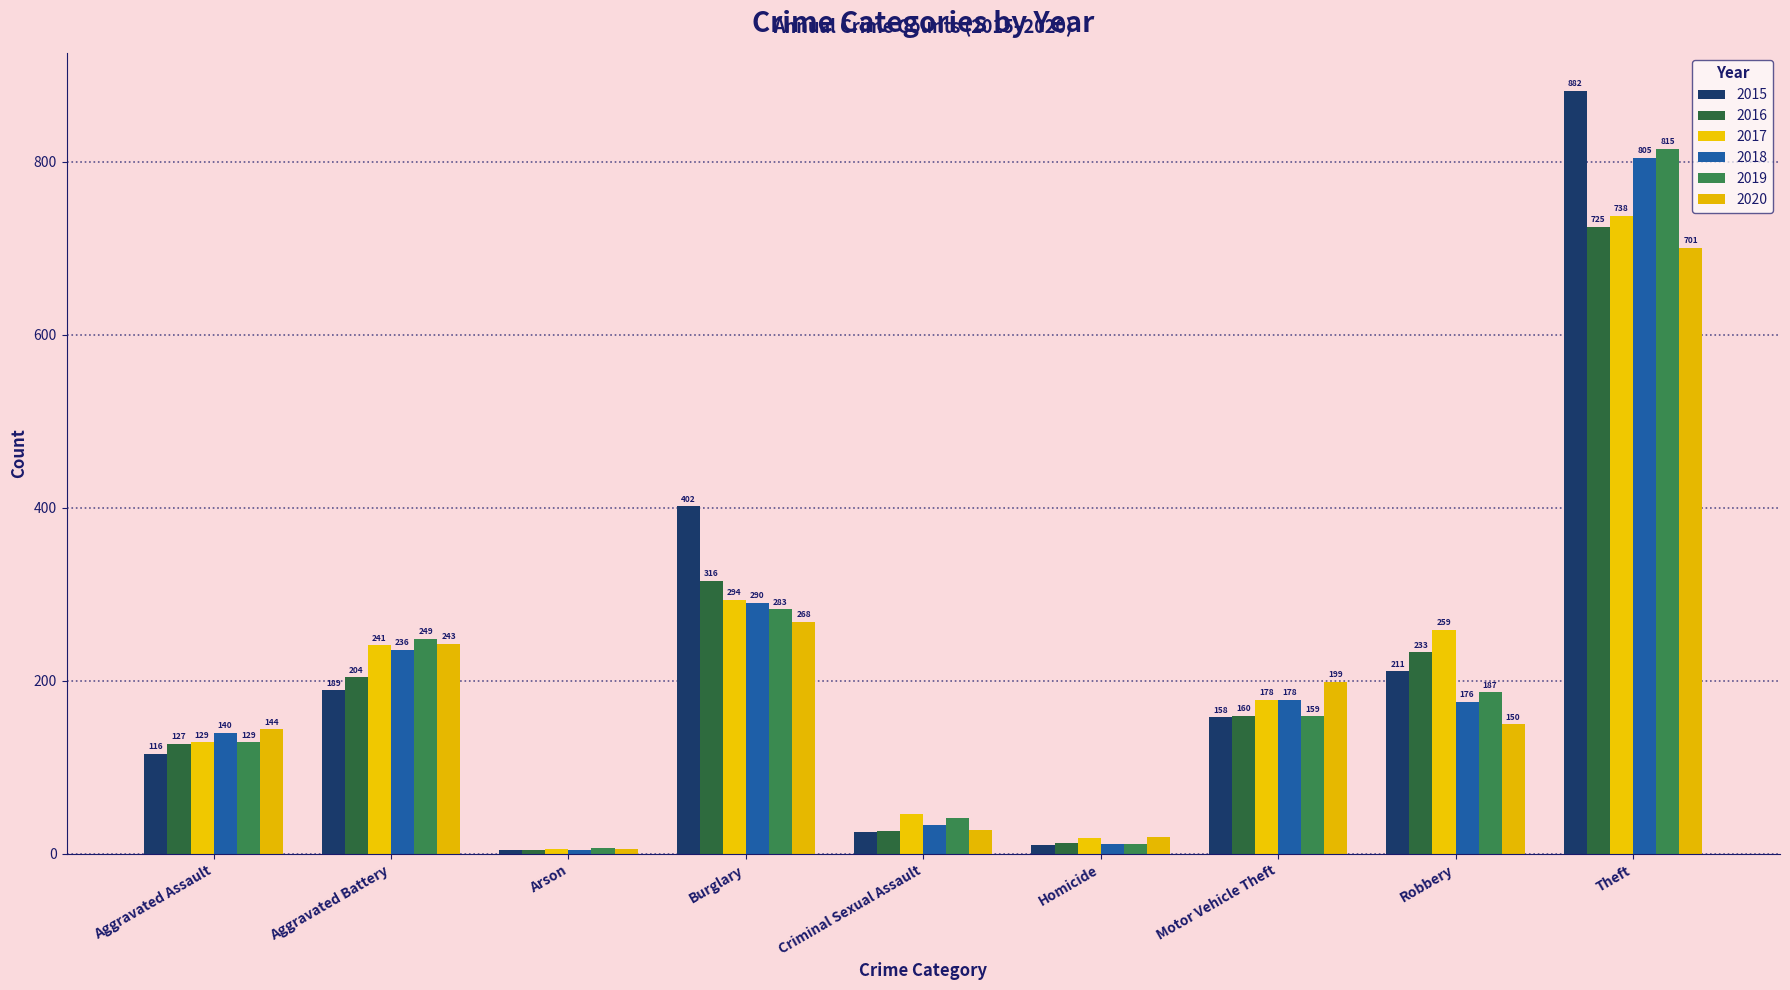

The value of 2016 at Robbery is 386. True or false?

False